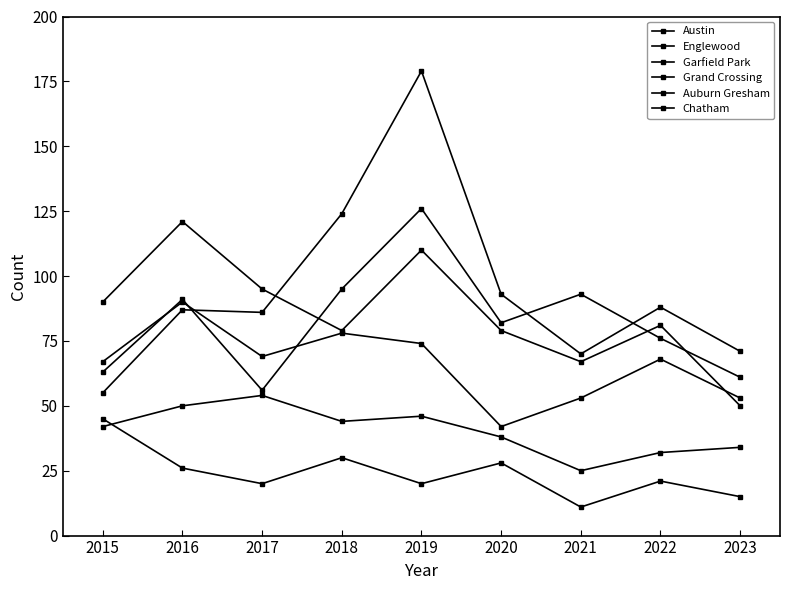

How many lines are shown in the chart?

6